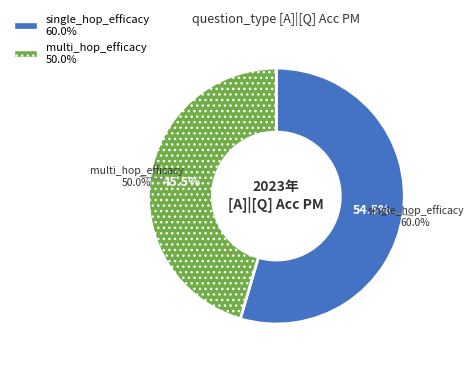

Does single_hop_efficacy account for over 50% of the chart?

Yes